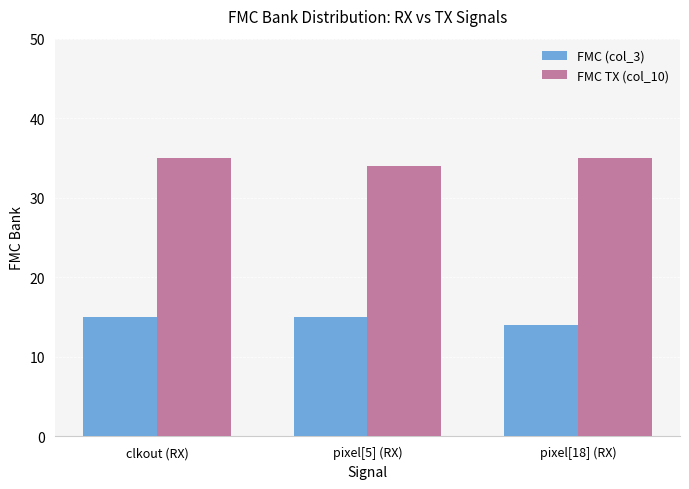

Read the FMC TX (col_10) value at pixel[18] (RX).

35